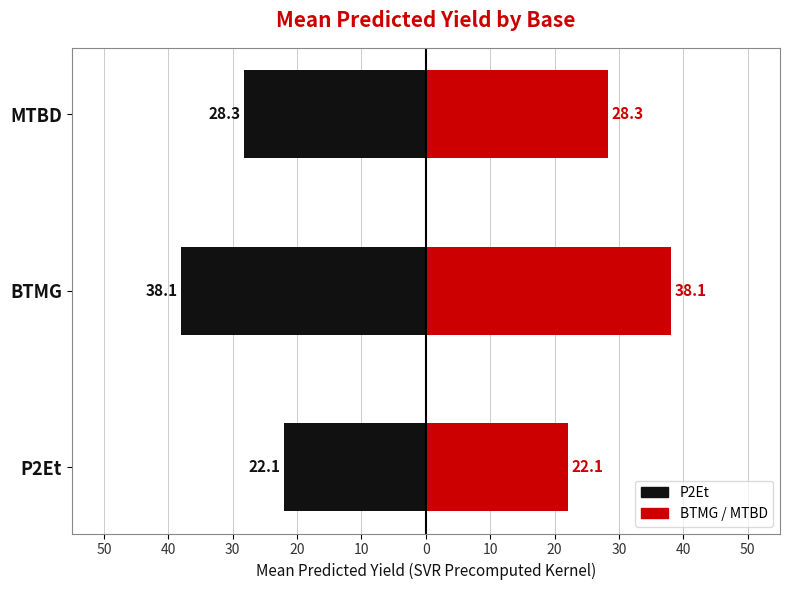

Is it true that Mean Yield equals 67.0 at BTMG?

False